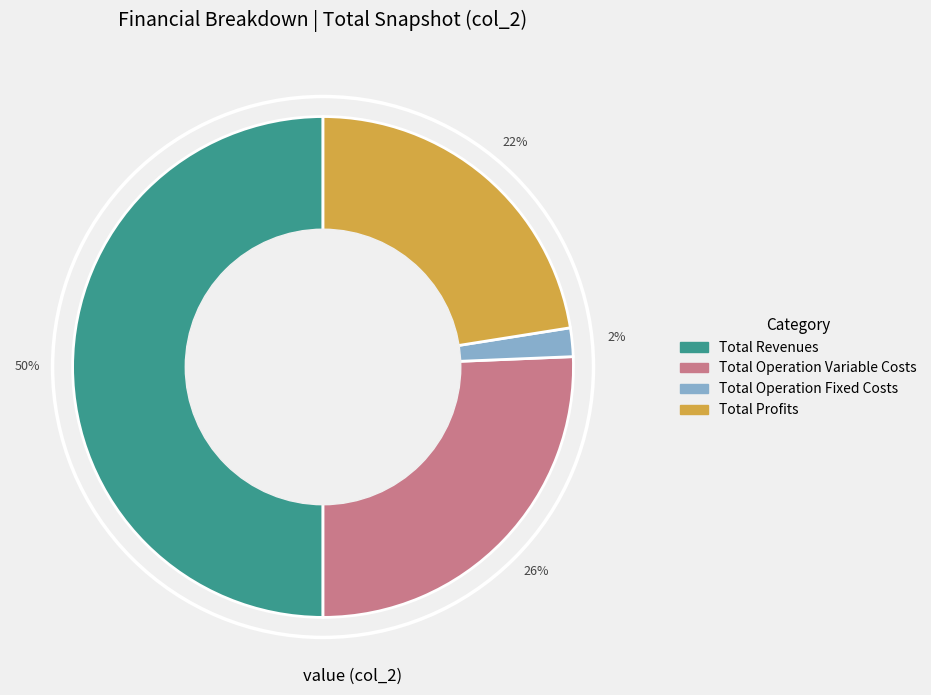

To the nearest percent, what is the average slice percentage?

25%